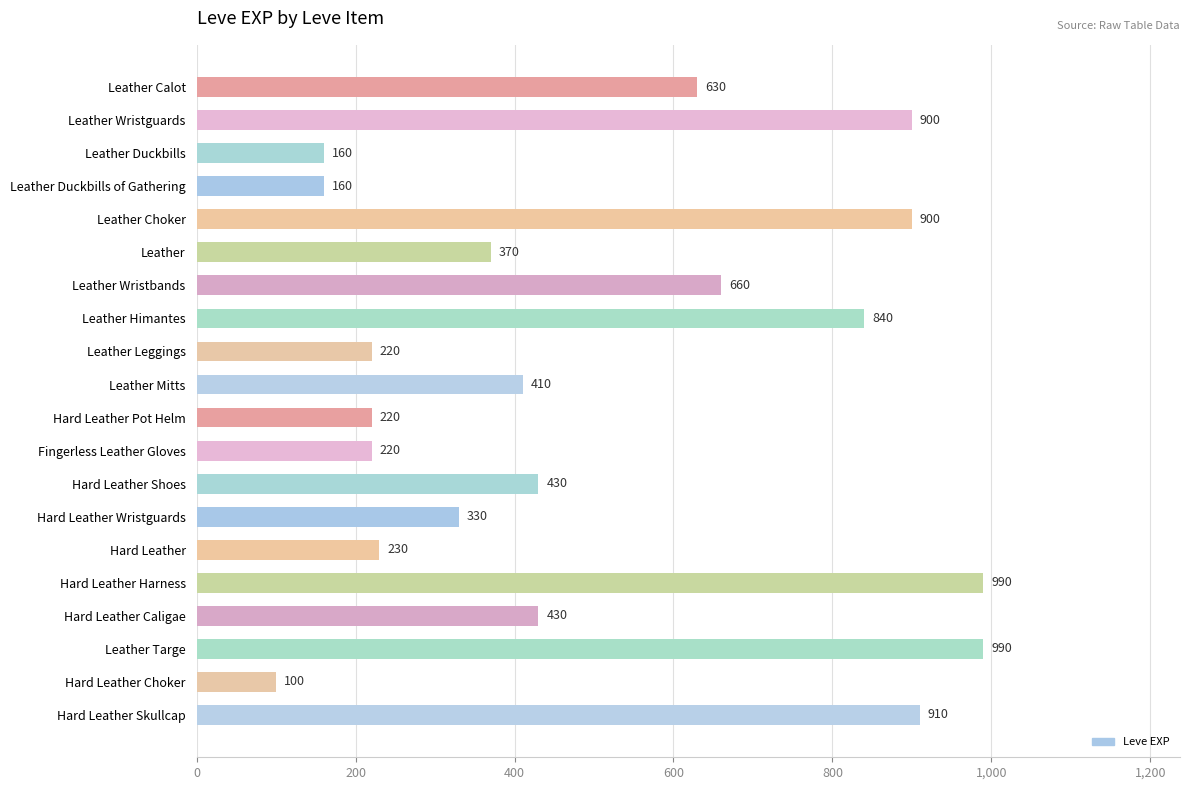

What is the label of the 8th bar from the bottom?

Hard Leather Shoes